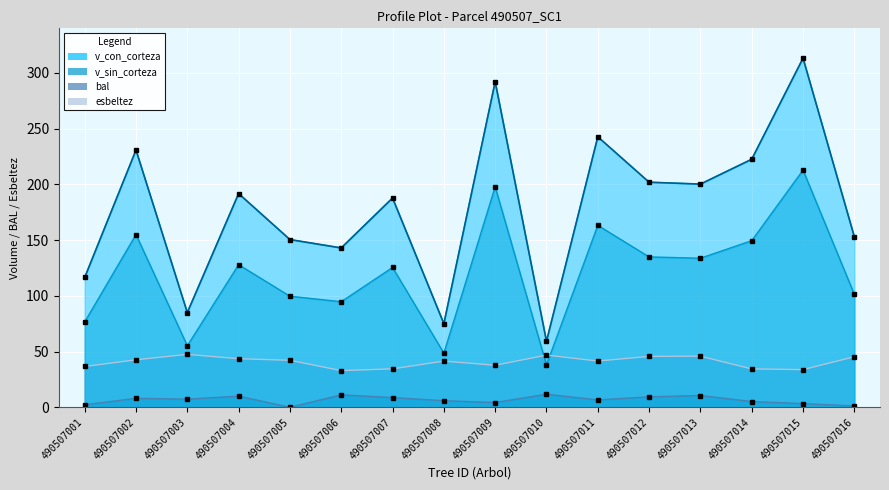

What is the difference between the esbeltez values at 490507009 and 490507005?

4.4